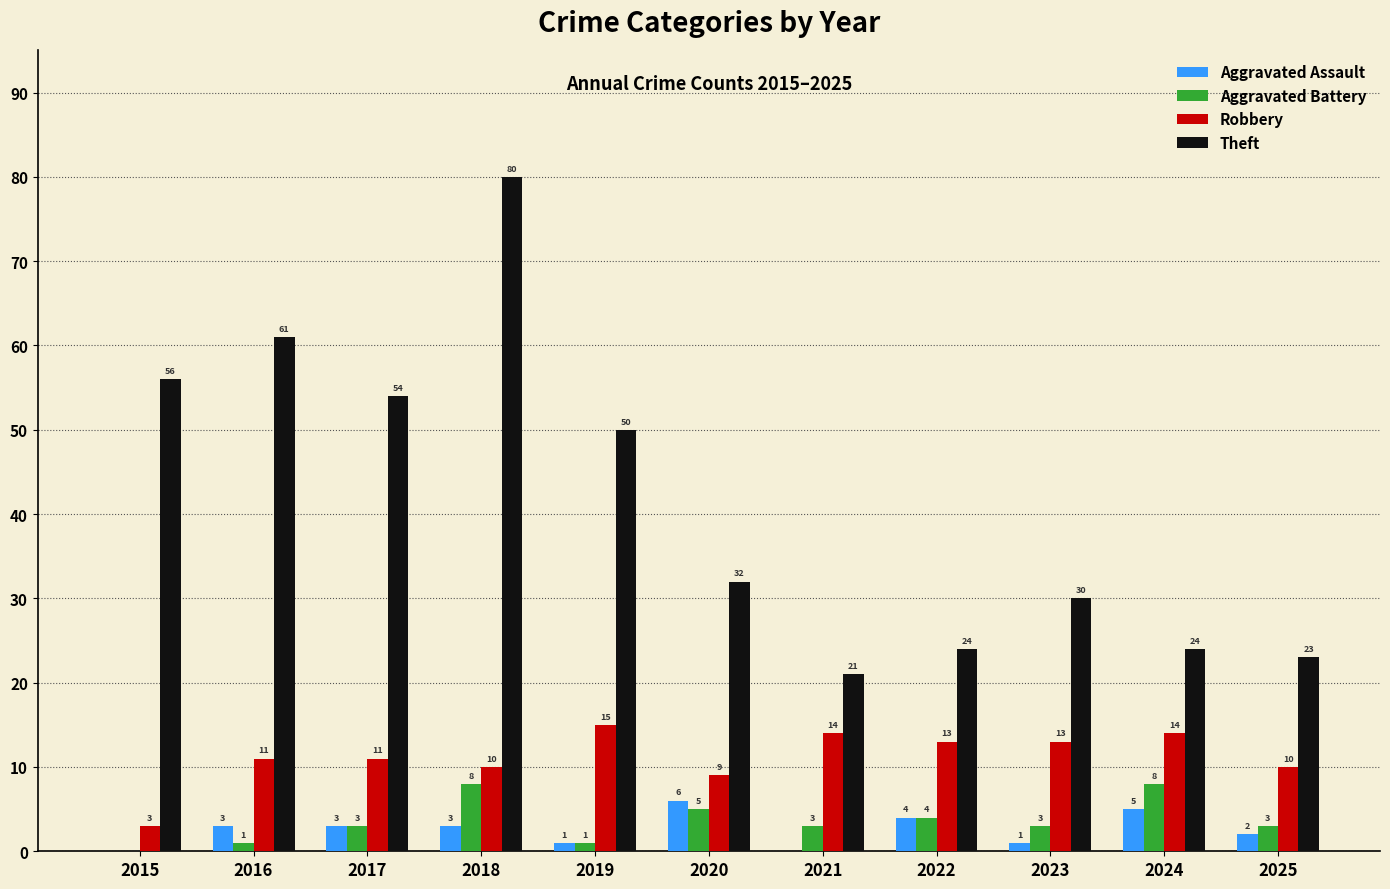

What is the spread (max minus min) of values at 2025?

21